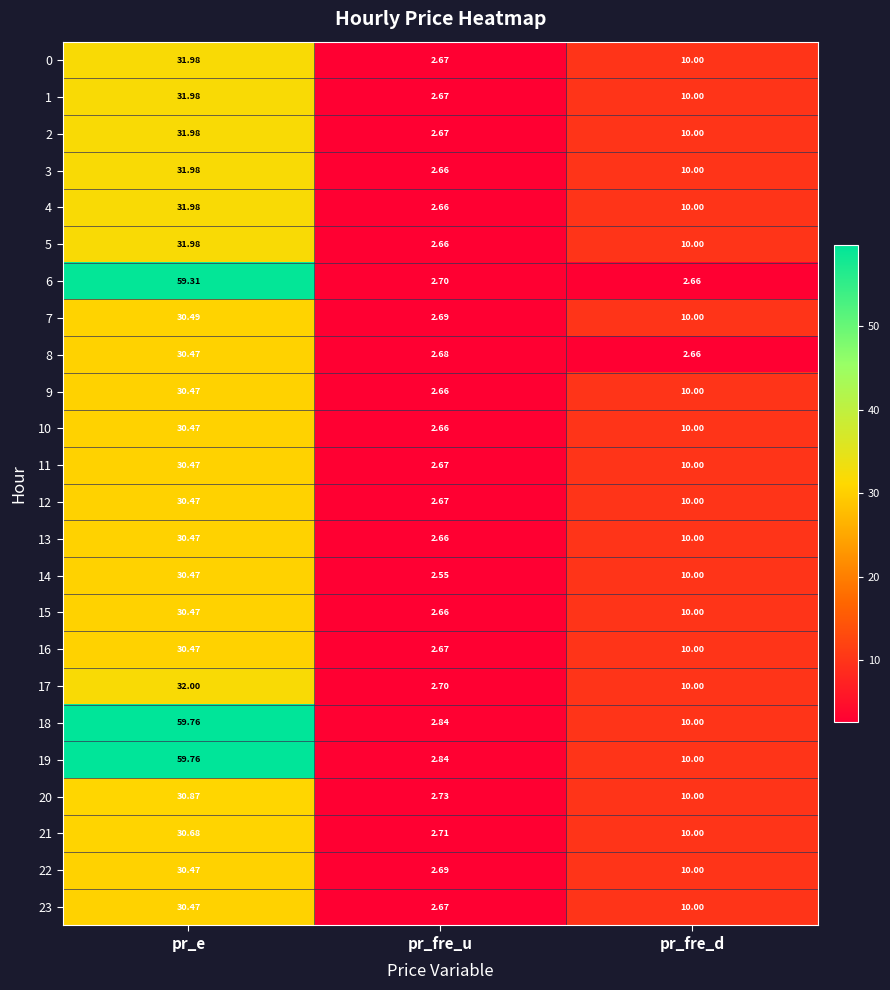

How many categories are shown in the chart?

3